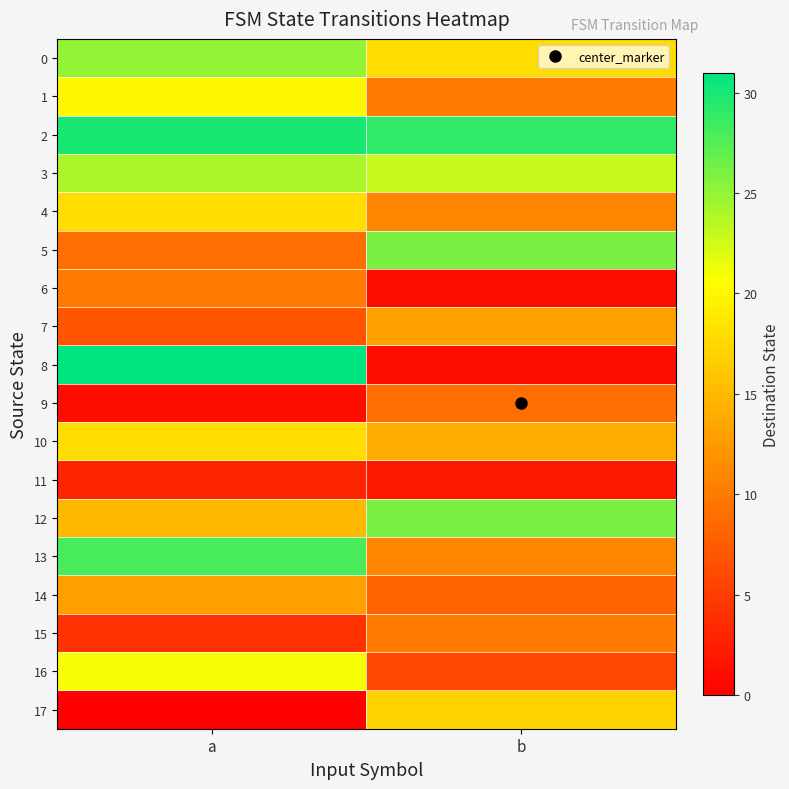

At how many categories does at least one series exceed 7?

2